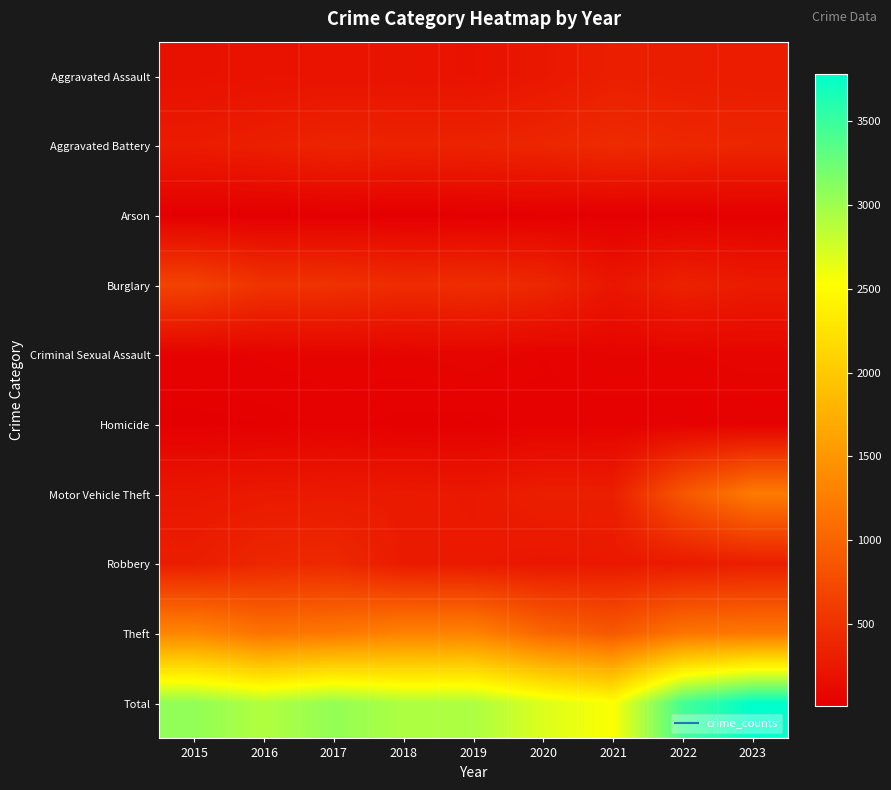

Reading left to right, what are all the values shown in this chart?

Aggravated Assault: 2015=177	2016=193	2017=202	2018=208	2019=195	2020=244	2021=319	2022=298	2023=287
Aggravated Battery: 2015=286	2016=318	2017=369	2018=351	2019=359	2020=385	2021=435	2022=403	2023=385
Arson: 2015=8	2016=6	2017=9	2018=7	2019=9	2020=16	2021=10	2022=12	2023=17
Burglary: 2015=665	2016=513	2017=501	2018=444	2019=461	2020=401	2021=229	2022=345	2023=279
Criminal Sexual Assault: 2015=40	2016=45	2017=57	2018=53	2019=70	2020=43	2021=57	2022=53	2023=69
Homicide: 2015=15	2016=21	2017=32	2018=23	2019=19	2020=38	2021=34	2022=35	2023=26
Motor Vehicle Theft: 2015=236	2016=264	2017=271	2018=267	2019=252	2020=315	2021=312	2022=868	2023=1218
Robbery: 2015=304	2016=397	2017=419	2018=275	2019=264	2020=239	2021=256	2022=273	2023=310
Theft: 2015=1335	2016=1145	2017=1195	2018=1296	2019=1301	2020=1019	2021=886	2022=1158	2023=1194
Total: 2015=3066	2016=2902	2017=3055	2018=2924	2019=2930	2020=2700	2021=2538	2022=3445	2023=3785